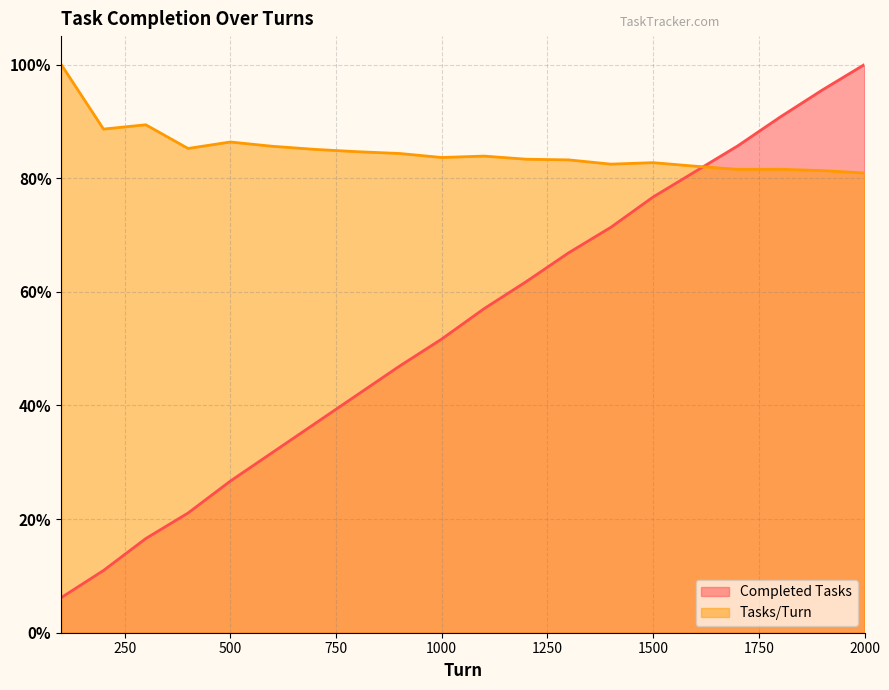

Which series changed the most between 1000 and 1700?

Completed Tasks